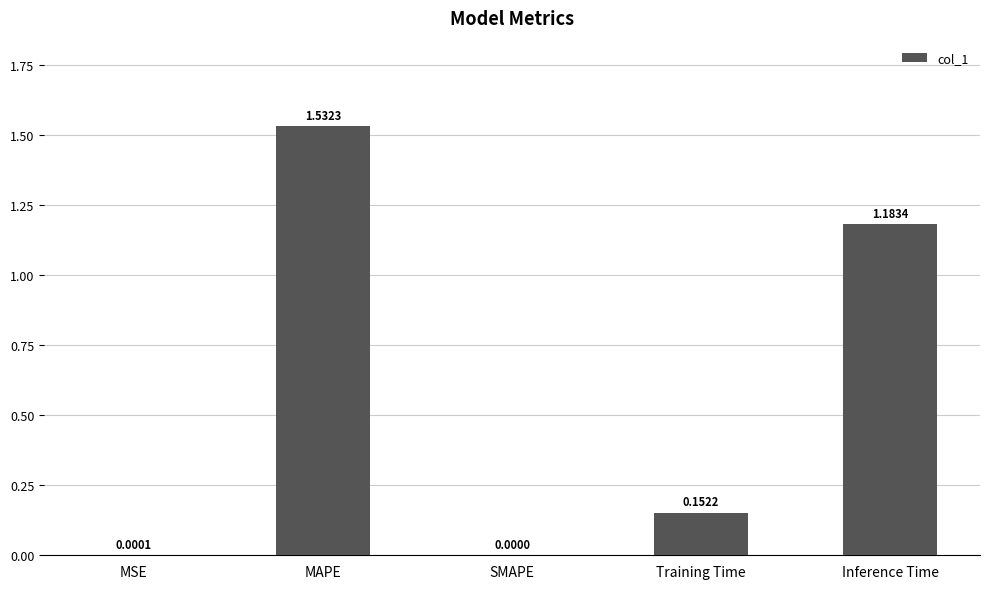

At which category does the chart reach its peak across all series?

MAPE